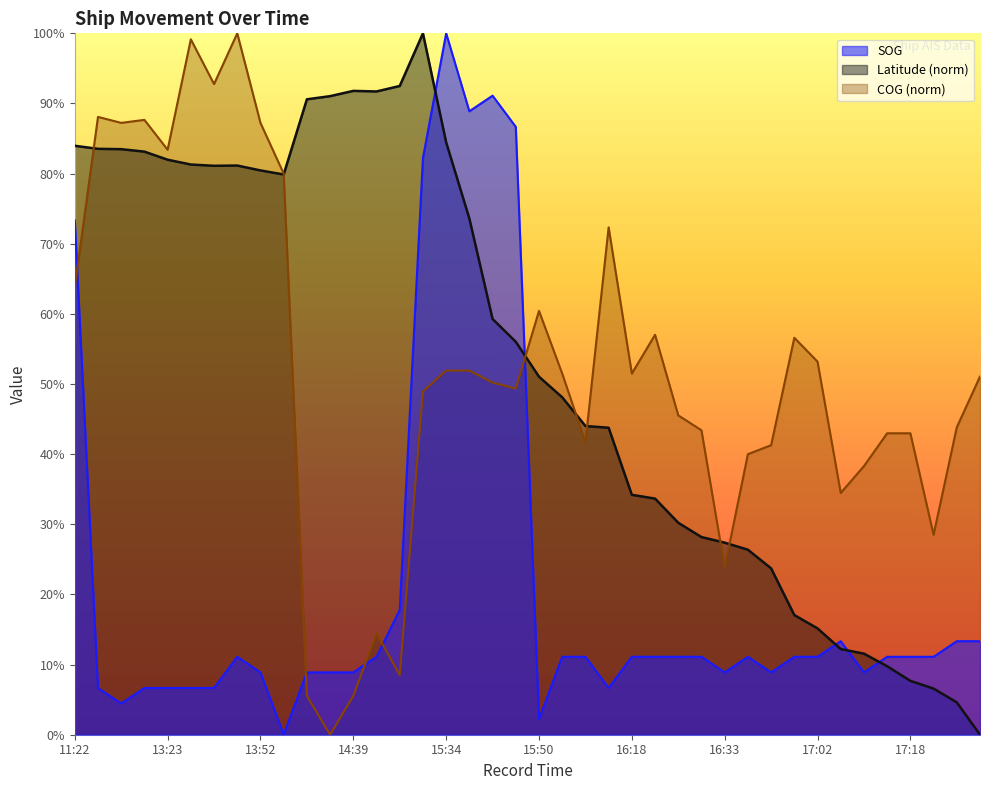

In COG, how many points are higher than both neighbors (excluding endpoints)?

9